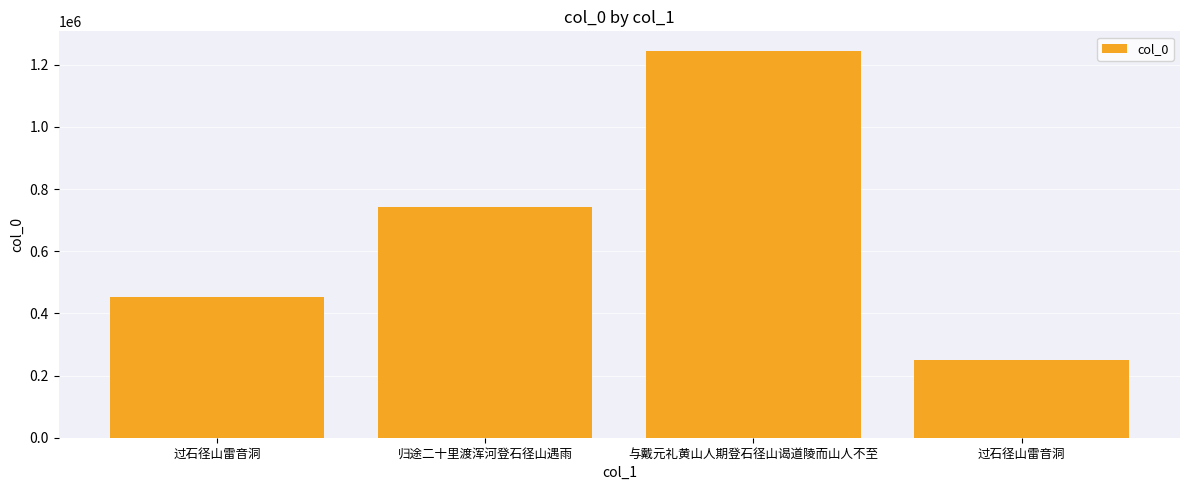

At which category does the chart reach its peak across all series?

与戴元礼黄山人期登石径山谒道陵而山人不至